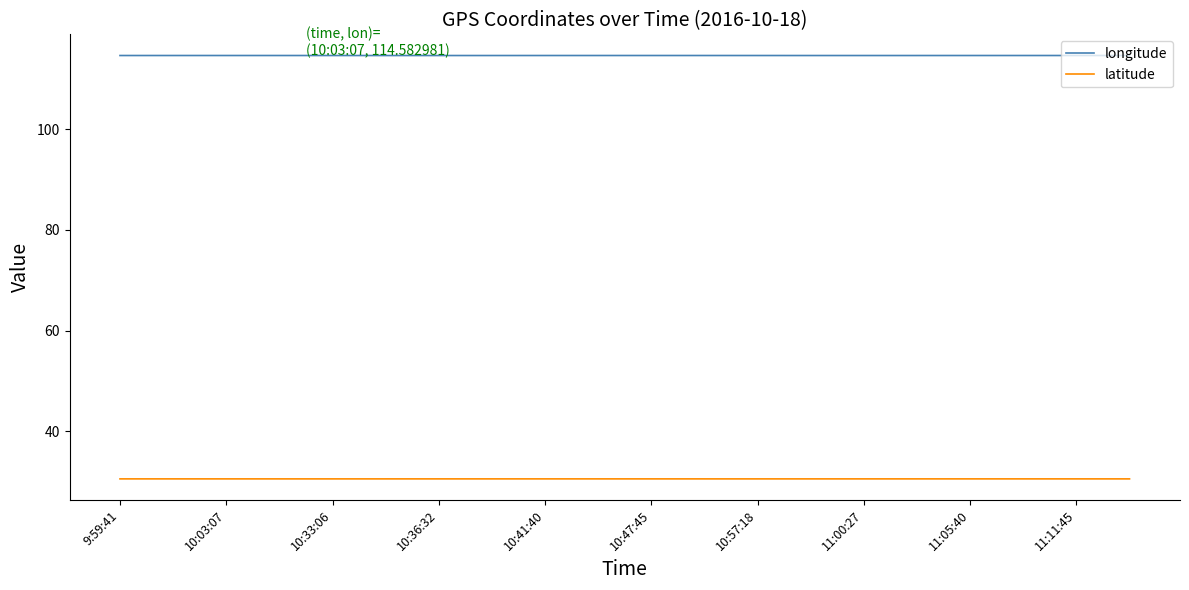

Rank the series by their average value, from highest to lowest.

longitude, latitude